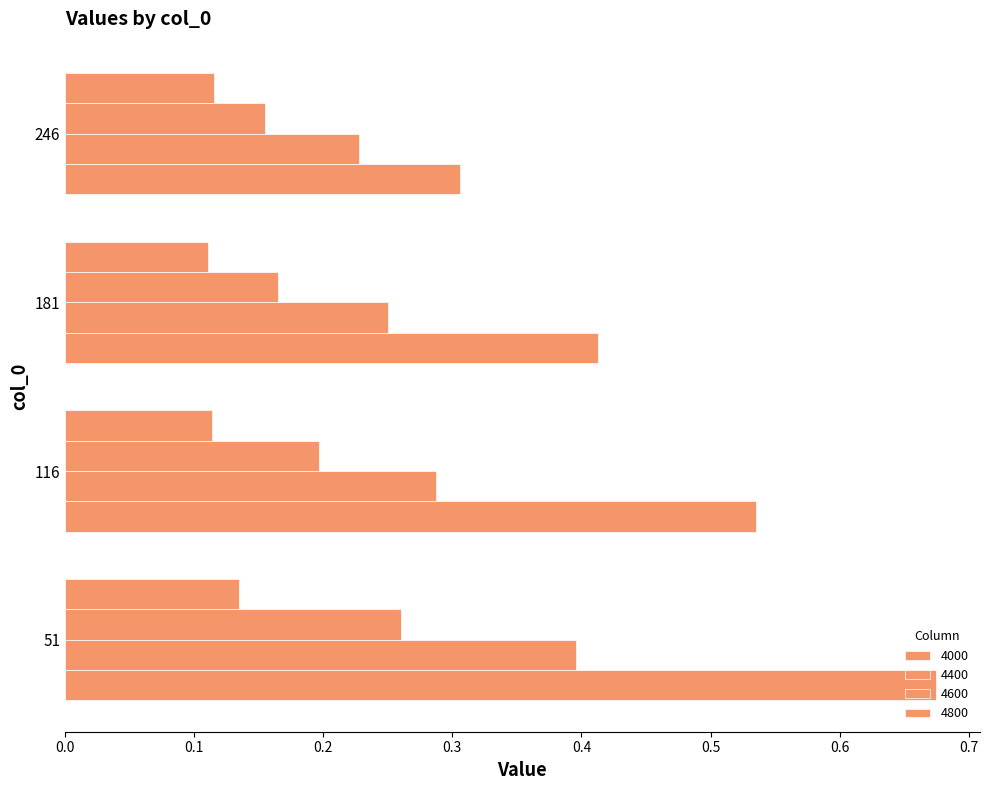

Rank the series by their average value, from highest to lowest.

4000, 4400, 4600, 4800